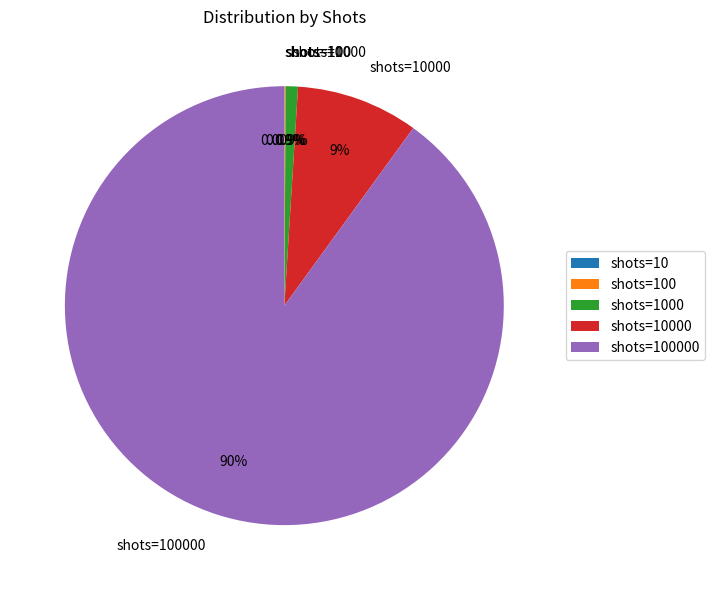

Does any single category account for the majority?

Yes